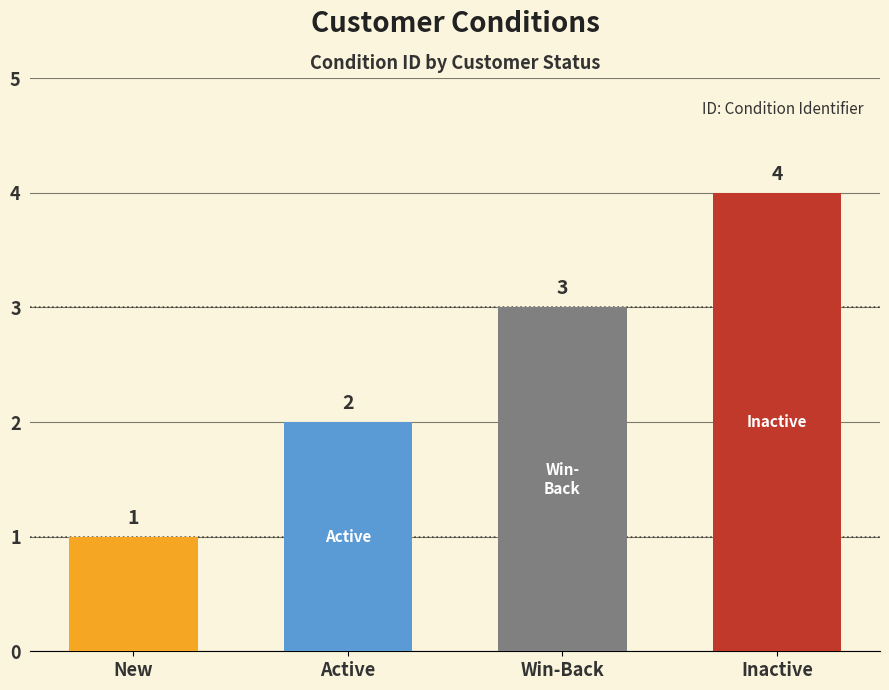

Reading left to right, list all the values displayed in this chart.

New=1	Active=2	Win-Back=3	Inactive=4